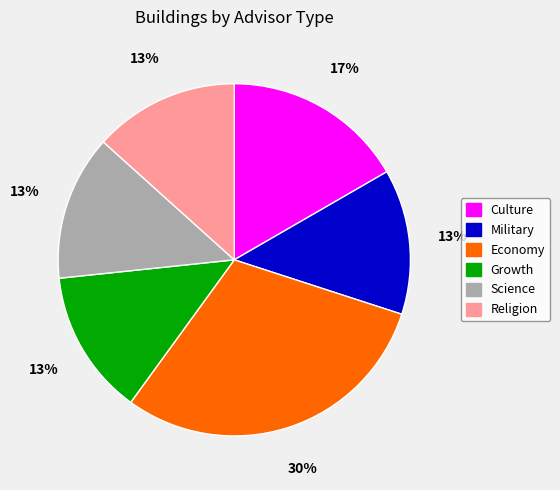

To the nearest percent, what is the difference between the largest and smallest slice percentages?

17%